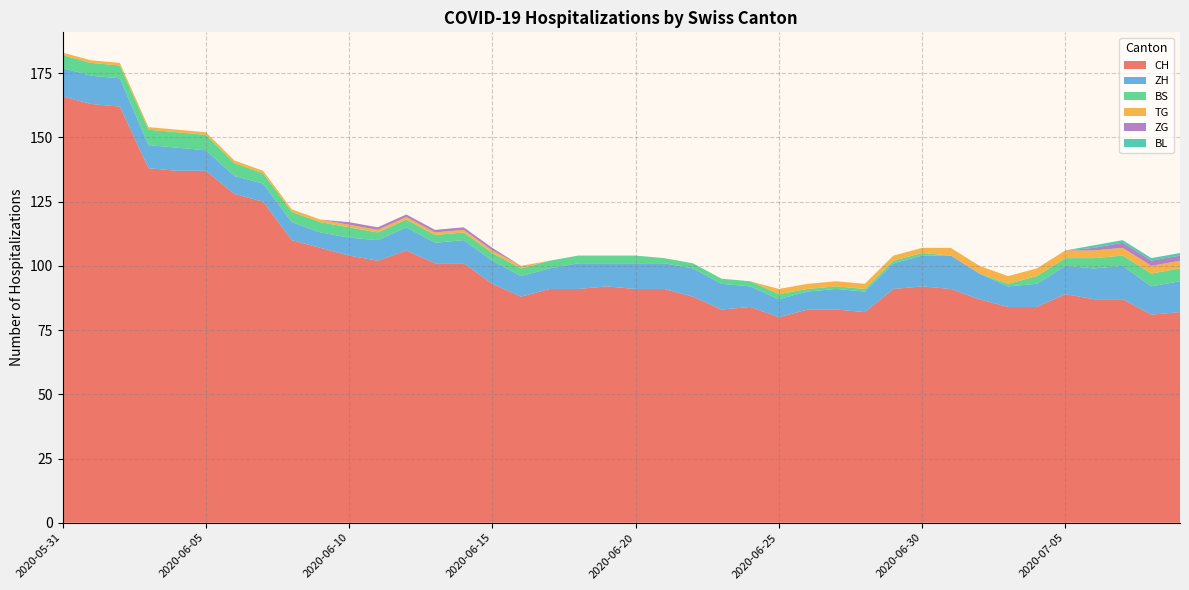

Reading left to right, what are all the values shown in this chart?

CH: 166	163	162	138	137	137	128	125	110	107	104	102	106	101	101	93	88	91	91	92	91	91	88	83	84	80	83	83	82	91	92	91	87	84	84	89	87	87	81	82
ZH: 11	11	11	9	9	8	7	7	7	6	7	8	9	8	9	9	8	8	10	9	10	10	11	10	8	7	7	8	8	10	12	13	10	8	9	11	12	13	11	12
BS: 5	5	5	6	6	6	5	4	4	4	4	3	3	3	3	3	3	3	3	3	3	2	2	2	2	2	1	1	1	1	1	0	0	1	3	3	4	4	5	5
TG: 1	1	1	1	1	1	1	1	1	1	1	1	1	1	1	1	1	0	0	0	0	0	0	0	0	2	2	2	2	2	2	3	3	3	3	3	3	3	3	3
ZG: 0	0	0	0	0	0	0	0	0	0	1	1	1	1	1	1	0	0	0	0	0	0	0	0	0	0	0	0	0	0	0	0	0	0	0	0	1	2	2	2
BL: 0	0	0	0	0	0	0	0	0	0	0	0	0	0	0	0	0	0	0	0	0	0	0	0	0	0	0	0	0	0	0	0	0	0	0	0	1	1	1	1